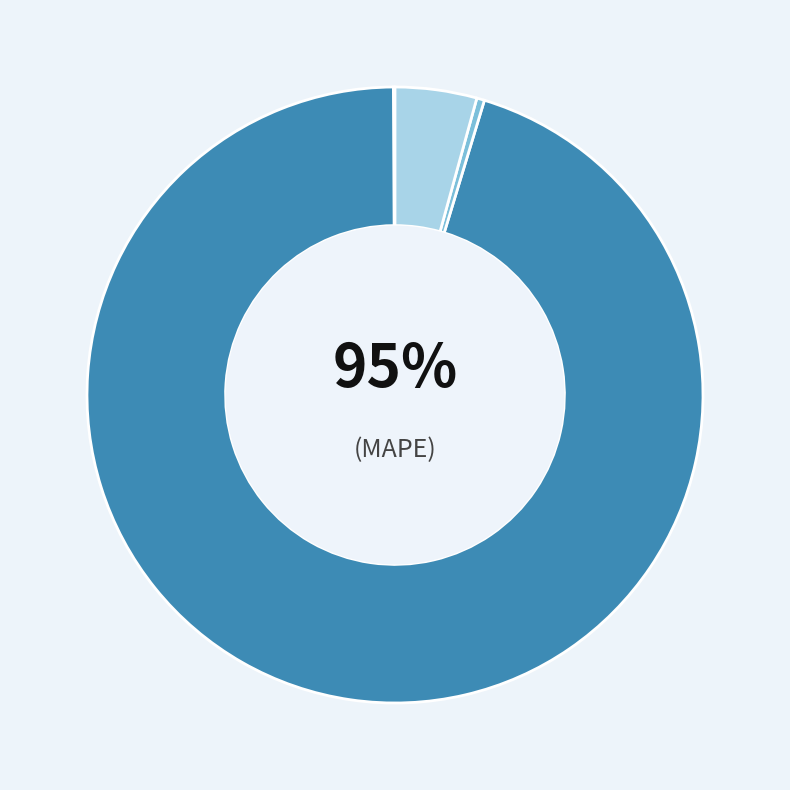

To the nearest percent, what is the difference between the Inference Time and Training Time slice percentages?

4%